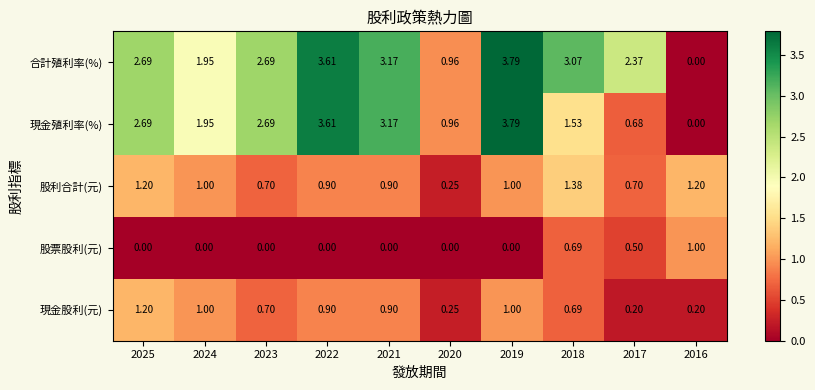

Is the value of 現金殖利率(%) at 2016 greater than the value of 股票股利(元) at 2018?

No